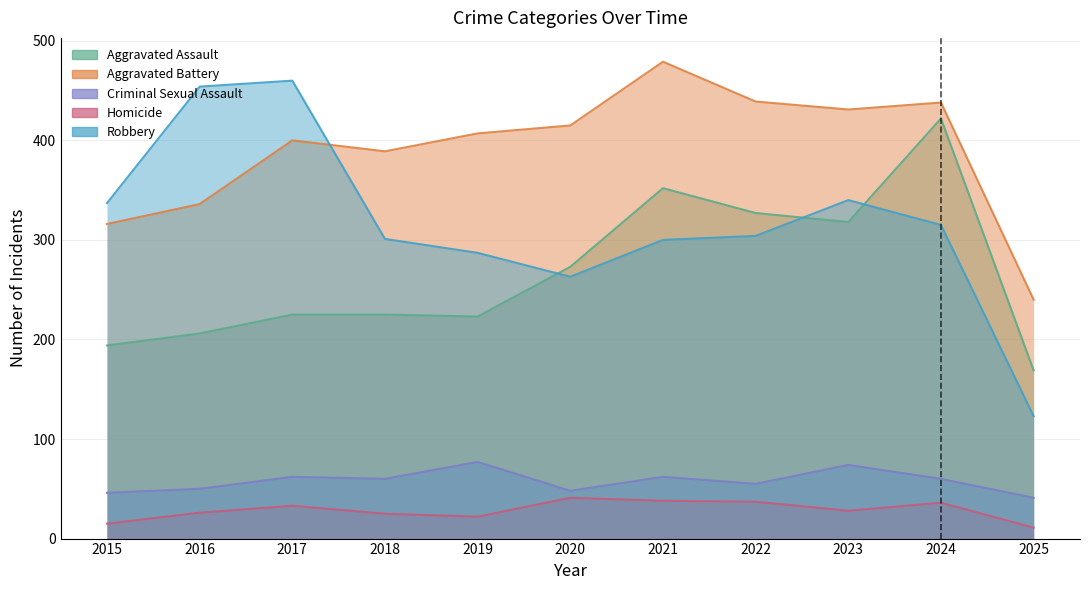

List the series in order of their peak value, highest first.

Aggravated Battery, Robbery, Aggravated Assault, Criminal Sexual Assault, Homicide